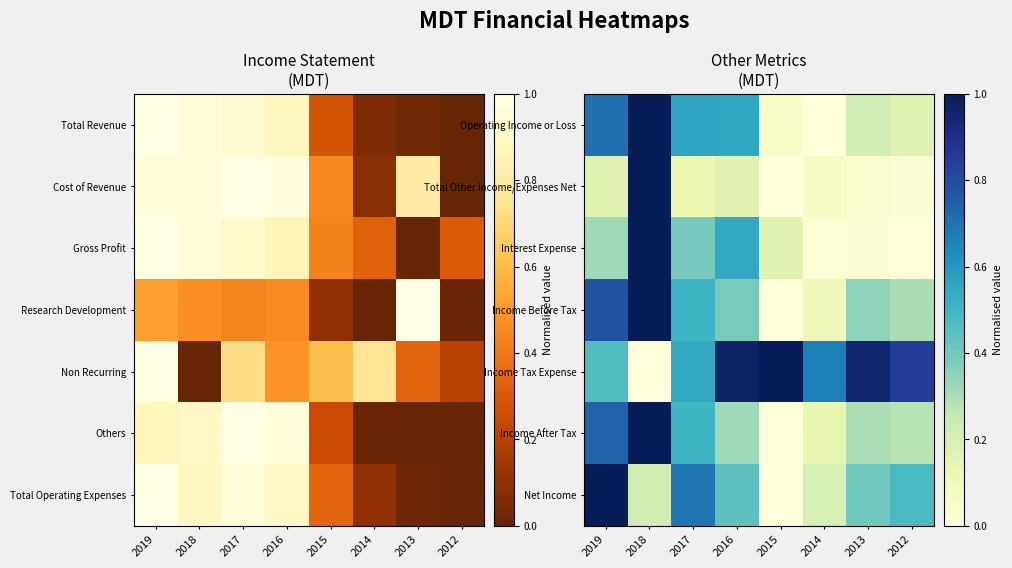

Count the number of categories in the chart.

8